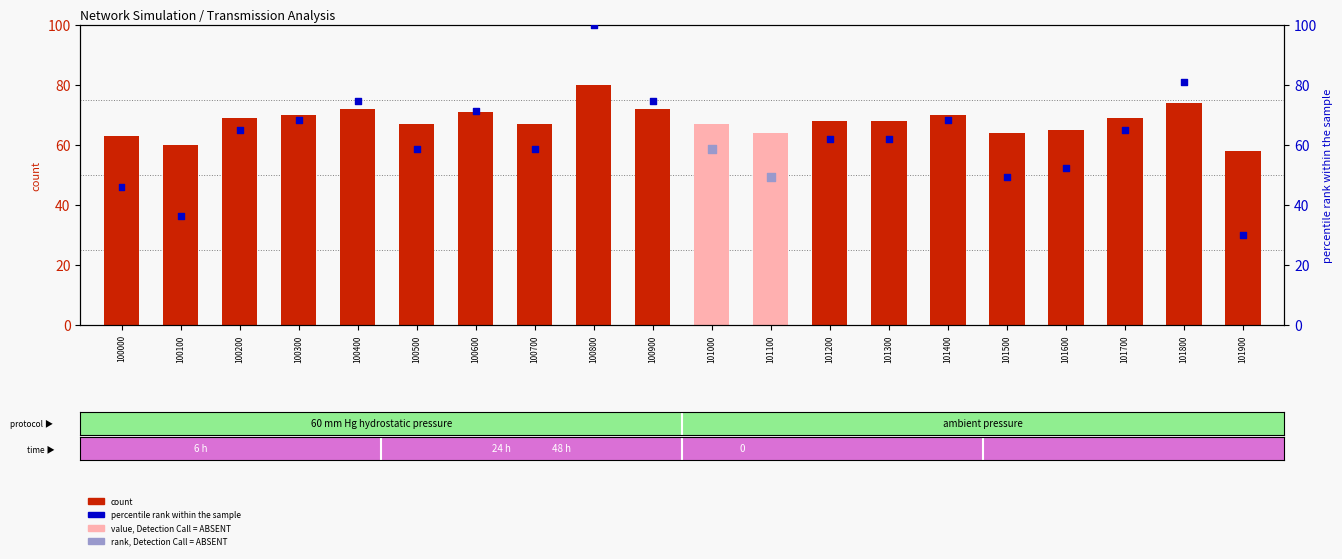

Which series has the largest Y range (max minus min)?

percentile rank within the sample